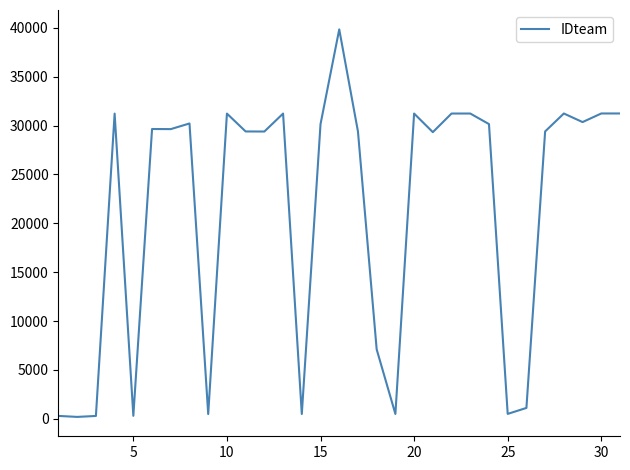

What is the difference between the maximum and minimum values?

39656